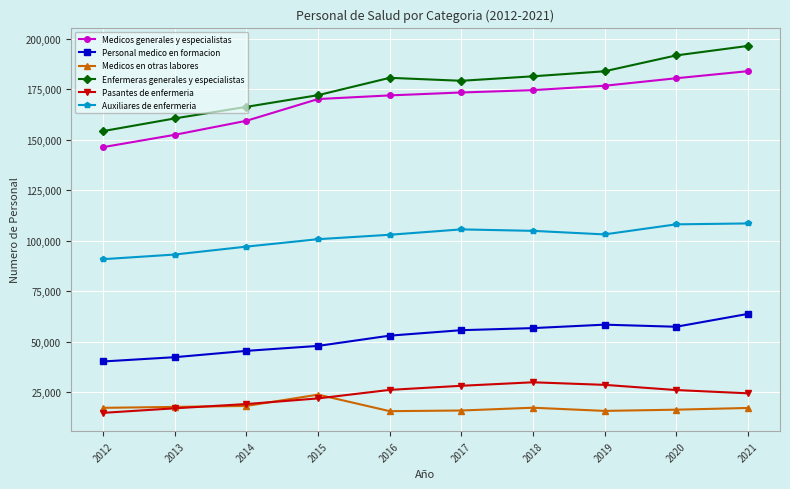

True or false: Medicos generales y especialistas and Auxiliares de enfermeria cross at least once.

False